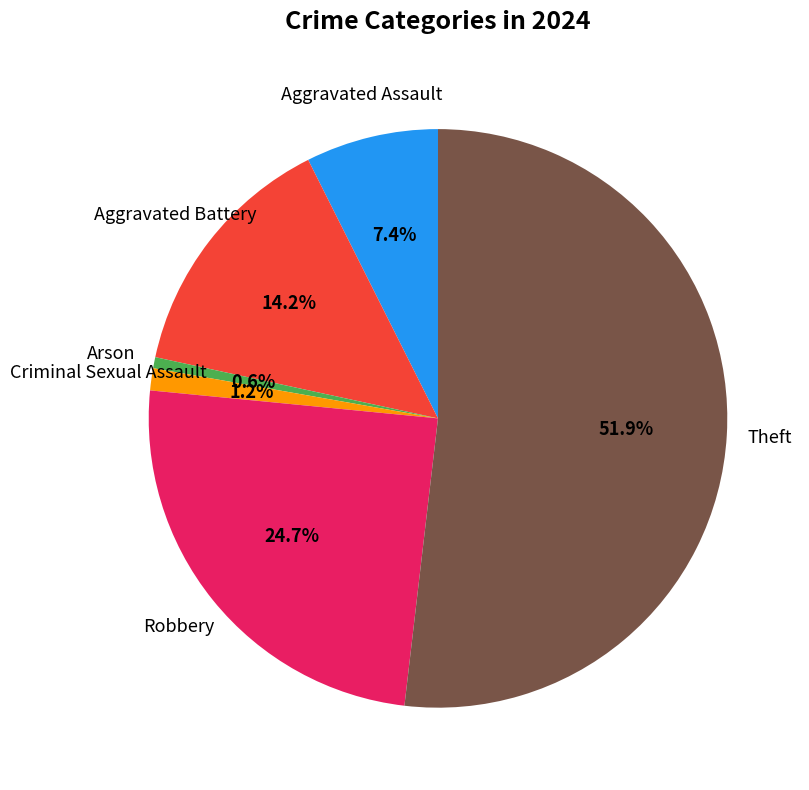

Is there a majority slice in this chart?

Yes